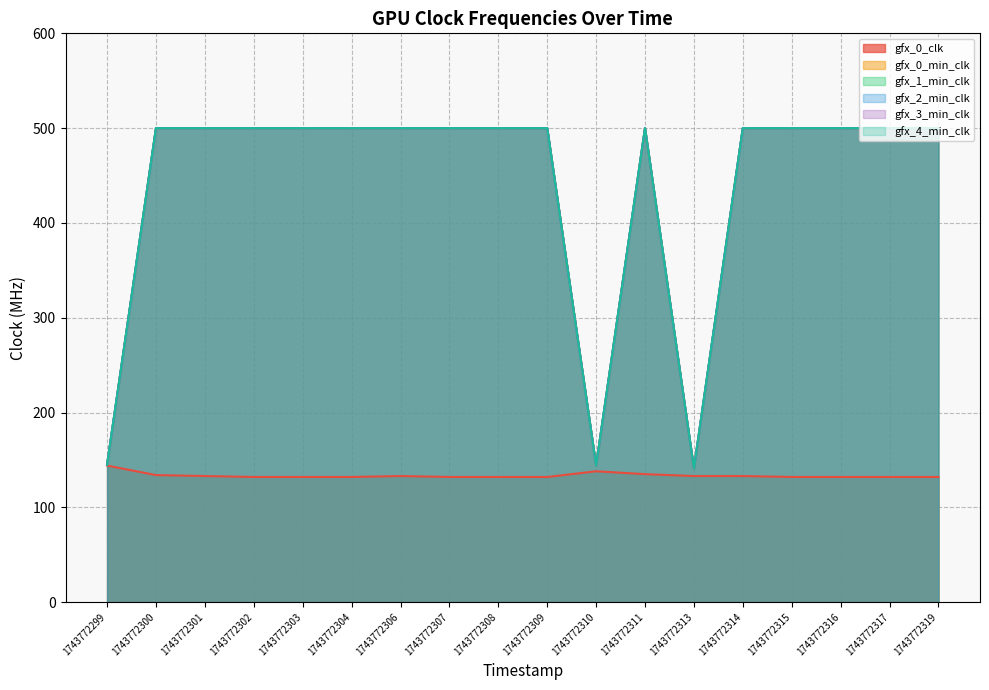

List the labels in order of gfx_3_min_clk value, smallest first.

1743772313, 1743772310, 1743772299, 1743772300, 1743772301, 1743772302, 1743772303, 1743772304, 1743772306, 1743772307, 1743772308, 1743772309, 1743772311, 1743772314, 1743772315, 1743772316, 1743772317, 1743772319